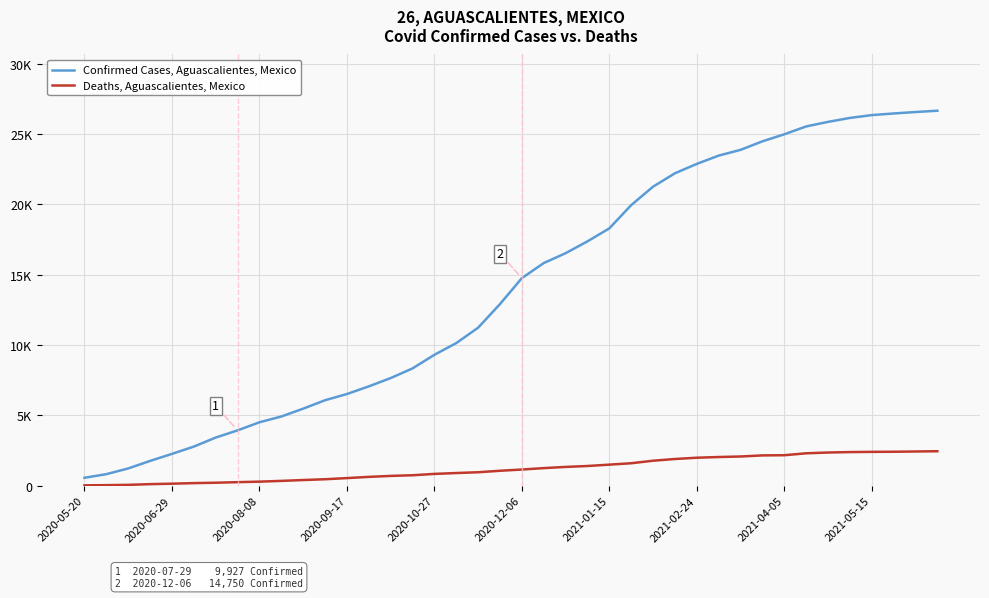

True or false: Deaths, Aguascalientes, Mexico and Confirmed Cases, Aguascalientes, Mexico cross at least once.

False